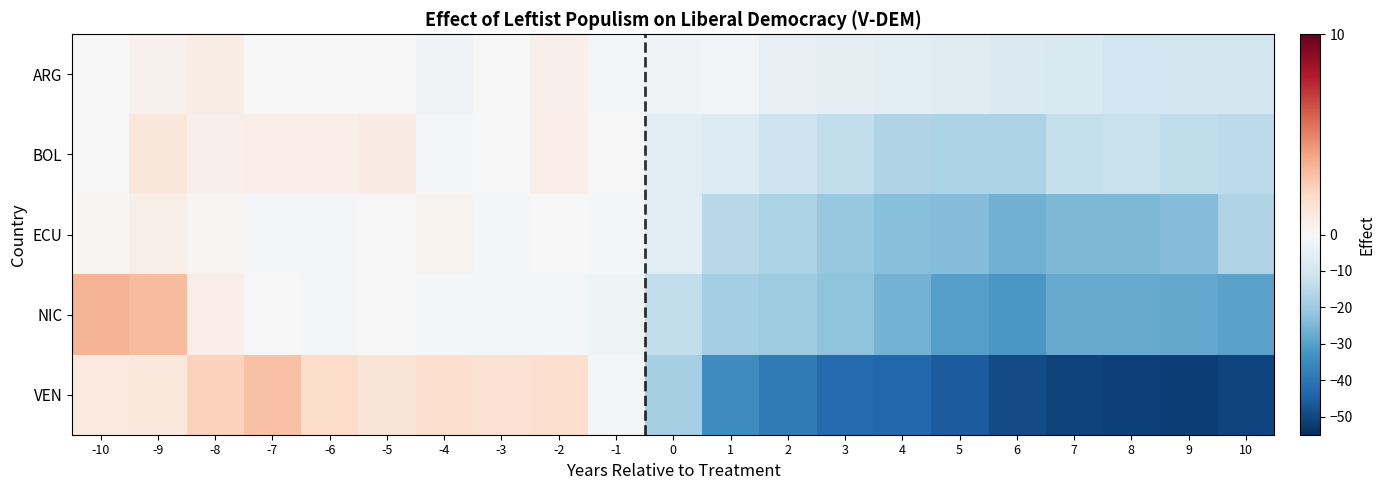

Reading left to right, what are all the values shown in this chart?

ARG: -10=-0.3	-9=0.5	-8=0.7	-7=-0.3	-6=-0.2	-5=-0.1	-4=-2.0	-3=-0.4	-2=0.5	-1=-0.8	0=-1.8	1=-1.6	2=-4.3	3=-5.5	4=-5.6	5=-6.8	6=-8.0	7=-8.4	8=-10.5	9=-10.3	10=-10.3
BOL: -10=-0.3	-9=1.1	-8=0.5	-7=0.7	-6=0.7	-5=0.8	-4=-0.8	-3=-0.2	-2=0.6	-1=-0.1	0=-6.2	1=-7.5	2=-11.3	3=-13.7	4=-16.6	5=-17.2	6=-17.4	7=-13.0	8=-12.1	9=-14.0	10=-14.3
ECU: -10=0.2	-9=0.6	-8=0.2	-7=-0.6	-6=-0.5	-5=-0.3	-4=0.3	-3=-0.5	-2=-0.0	-1=-0.6	0=-6.2	1=-15.2	2=-17.4	3=-20.7	4=-23.4	5=-24.1	6=-26.3	7=-24.7	8=-24.5	9=-23.9	10=-16.8
NIC: -10=3.4	-9=3.2	-8=0.7	-7=-0.3	-6=-1.0	-5=-0.3	-4=-0.7	-3=-0.7	-2=-0.6	-1=-2.2	0=-13.7	1=-18.8	2=-19.6	3=-22.2	4=-26.2	5=-30.2	6=-32.1	7=-27.7	8=-27.7	9=-28.1	10=-29.6
VEN: -10=1.0	-9=1.0	-8=2.3	-7=2.9	-6=1.9	-5=1.3	-4=1.7	-3=1.5	-2=1.7	-1=-1.1	0=-18.1	1=-34.6	2=-39.0	3=-42.9	4=-43.1	5=-45.6	6=-49.2	7=-50.8	8=-51.3	9=-51.9	10=-50.3